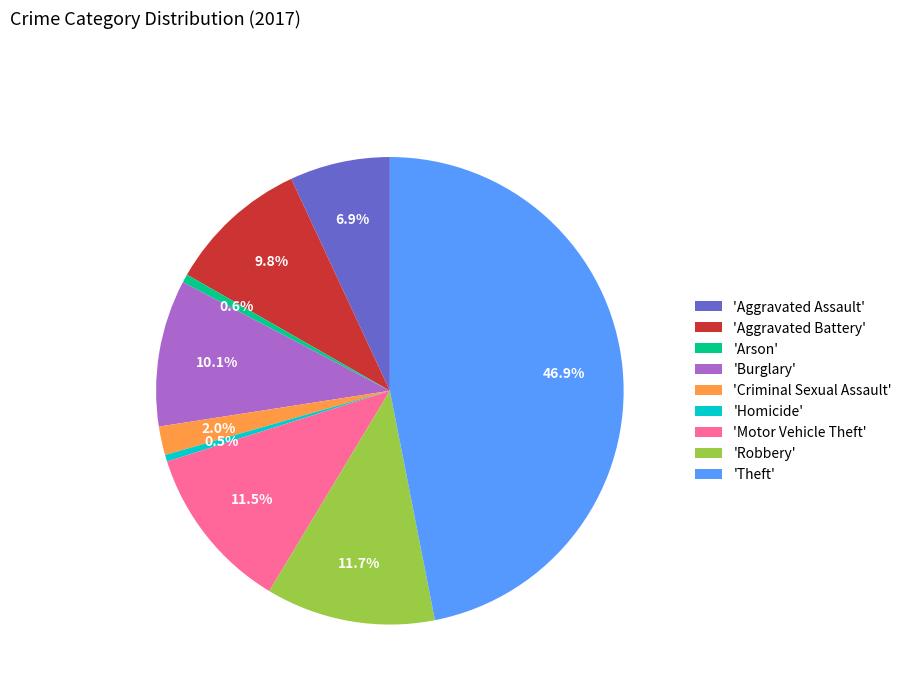

Count the number of slices in the pie.

9